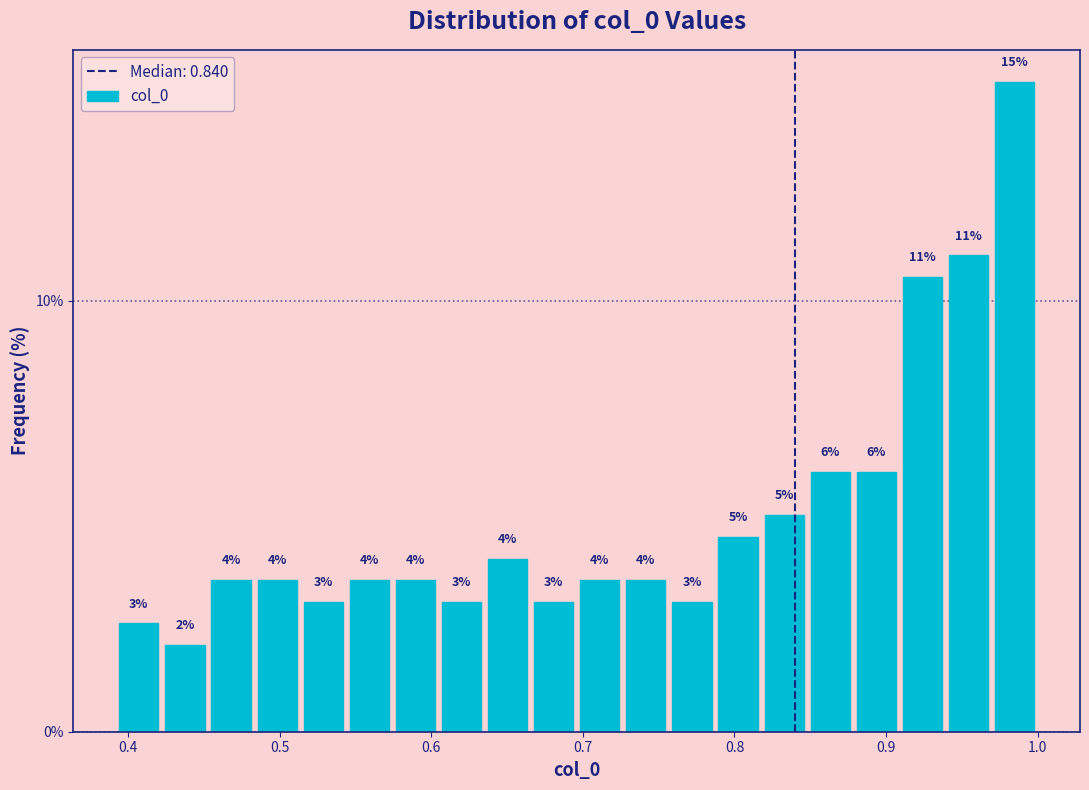

Read against the x-axis, roughly where is the centre of the tallest bar?

0.98